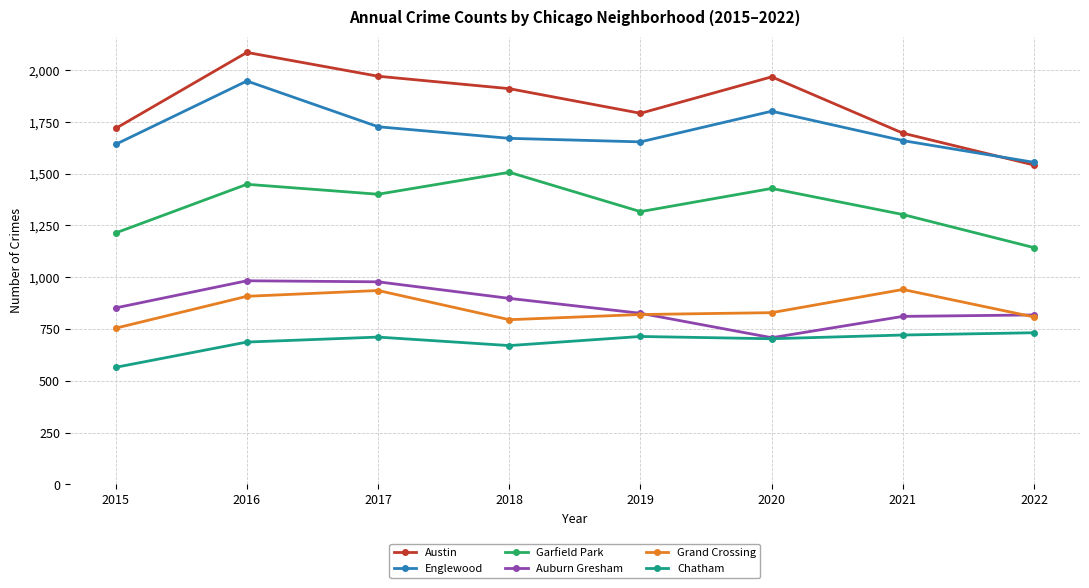

How many values in the Englewood series are below 1671?

4